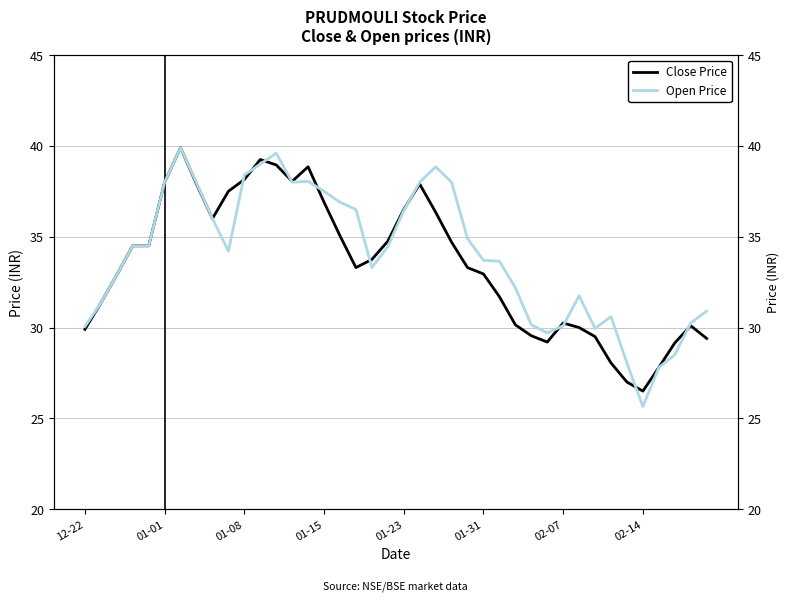

How many data points in Close Price are less than 33?

18